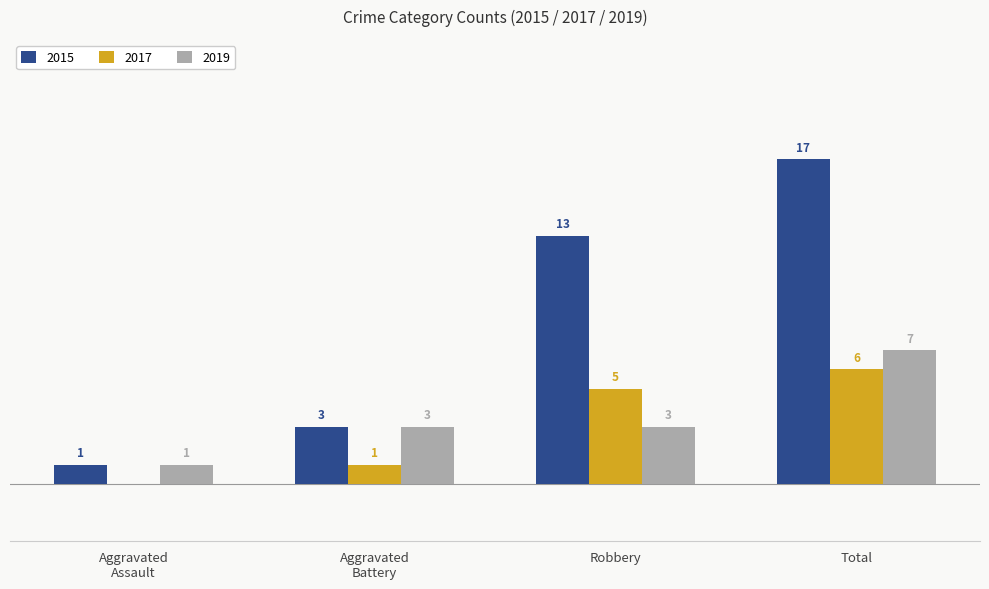

Where is 2015 nearest to the value 9?

Robbery